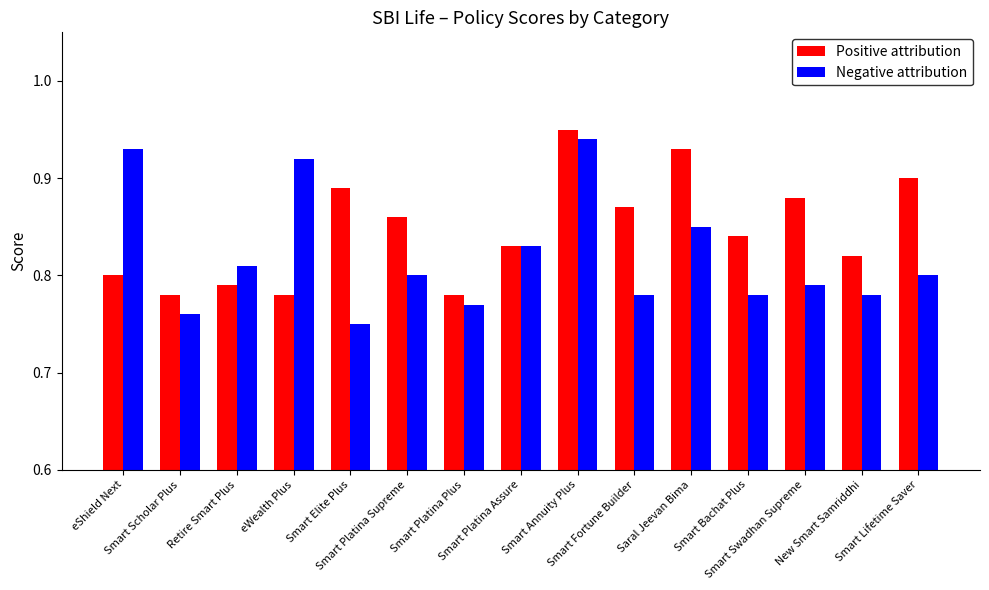

Between Smart Platina Supreme and New Smart Samriddhi, which series saw the biggest shift?

Positive attribution